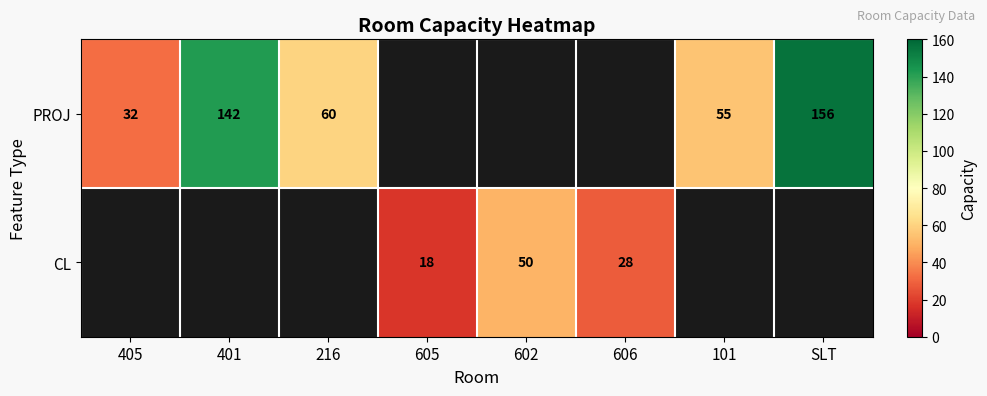

The value of PROJ at 216 is 60. True or false?

True